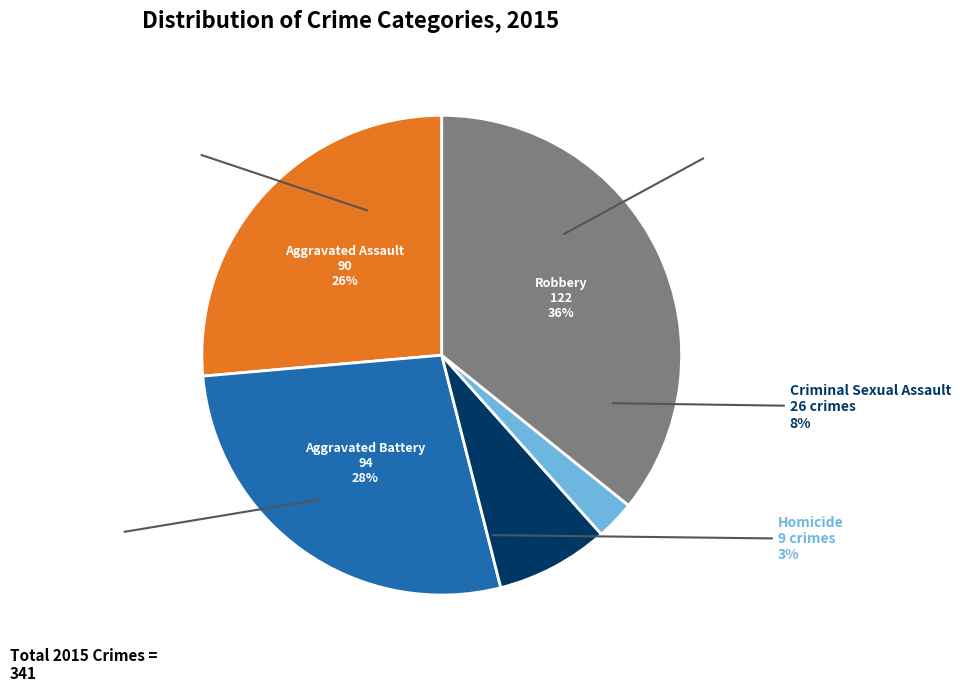

Rank the categories by value from highest to lowest.

Robbery, Aggravated Battery, Aggravated Assault, Criminal Sexual Assault, Homicide